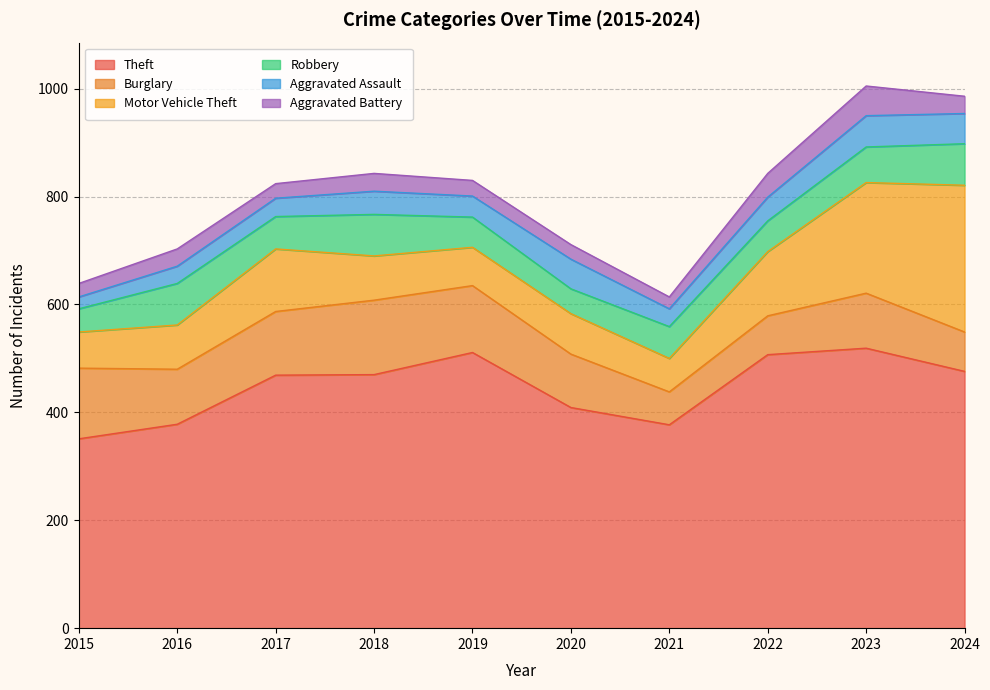

What is the sum of all Aggravated Battery values?

326